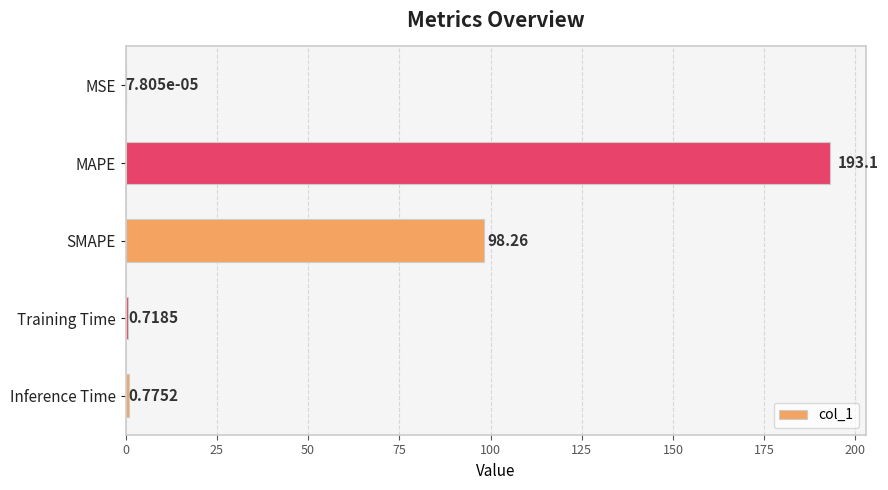

What is the sum of all values?

292.9